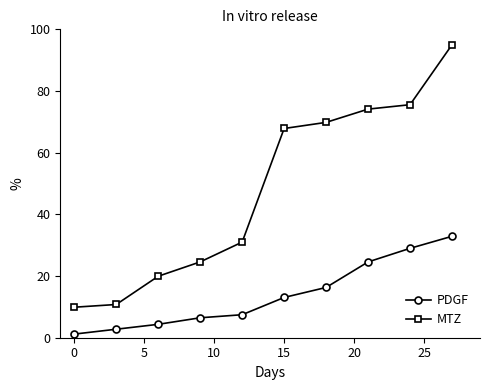

At how many categories does at least one series exceed 27?

6